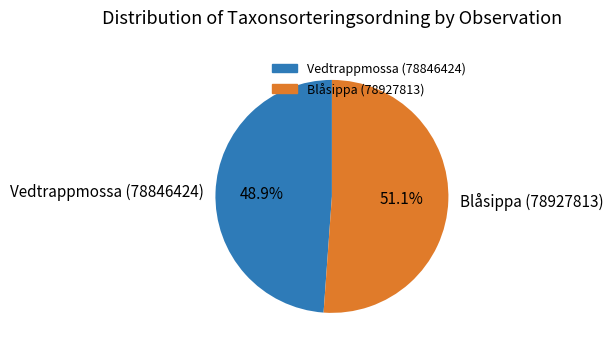

Is it true that Blåsippa (78927813) is 57% of the pie?

False